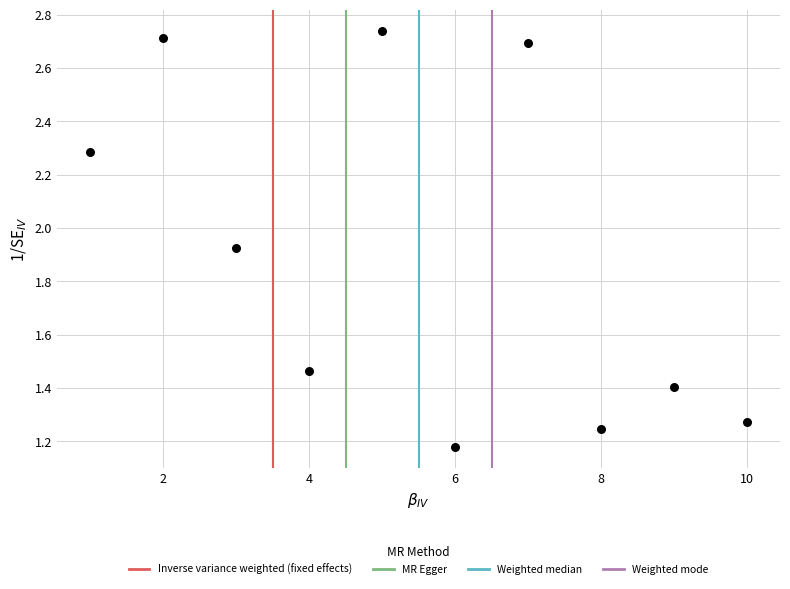

What is the range of X values (max minus min)?

9.0